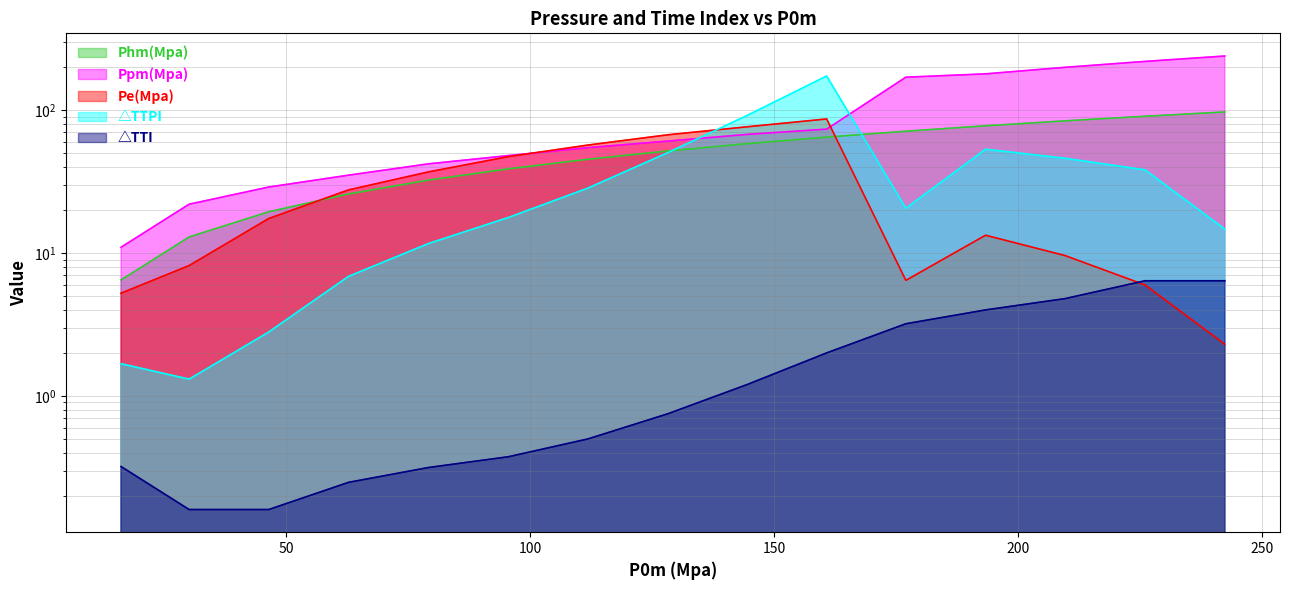

Does the chart have visible grid lines?

Yes